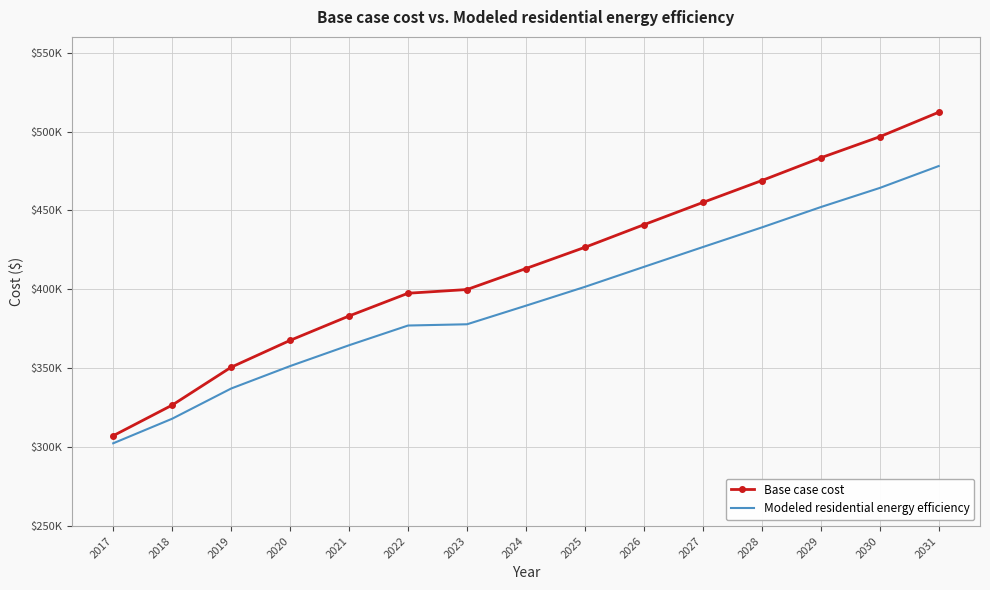

What is the difference between the Modeled residential energy efficiency values at 2027 and 2021?

62230.3